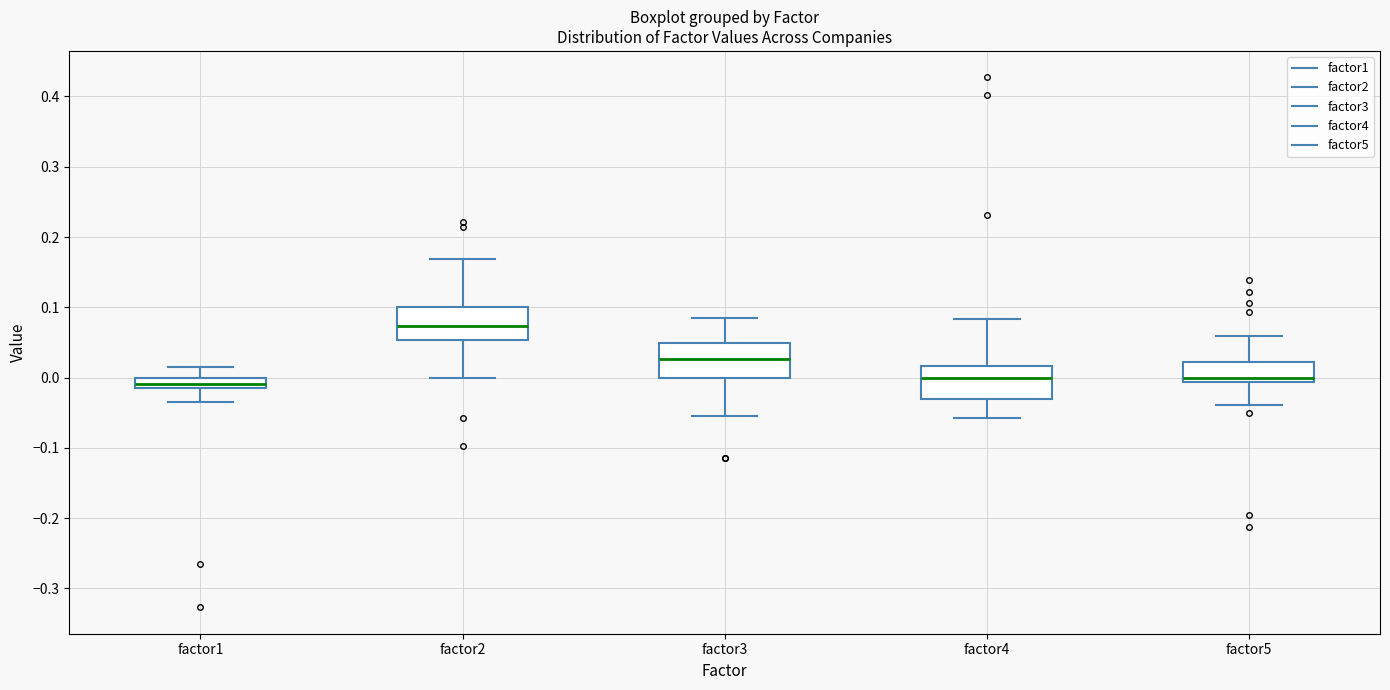

Which box's median line is the highest?

factor2